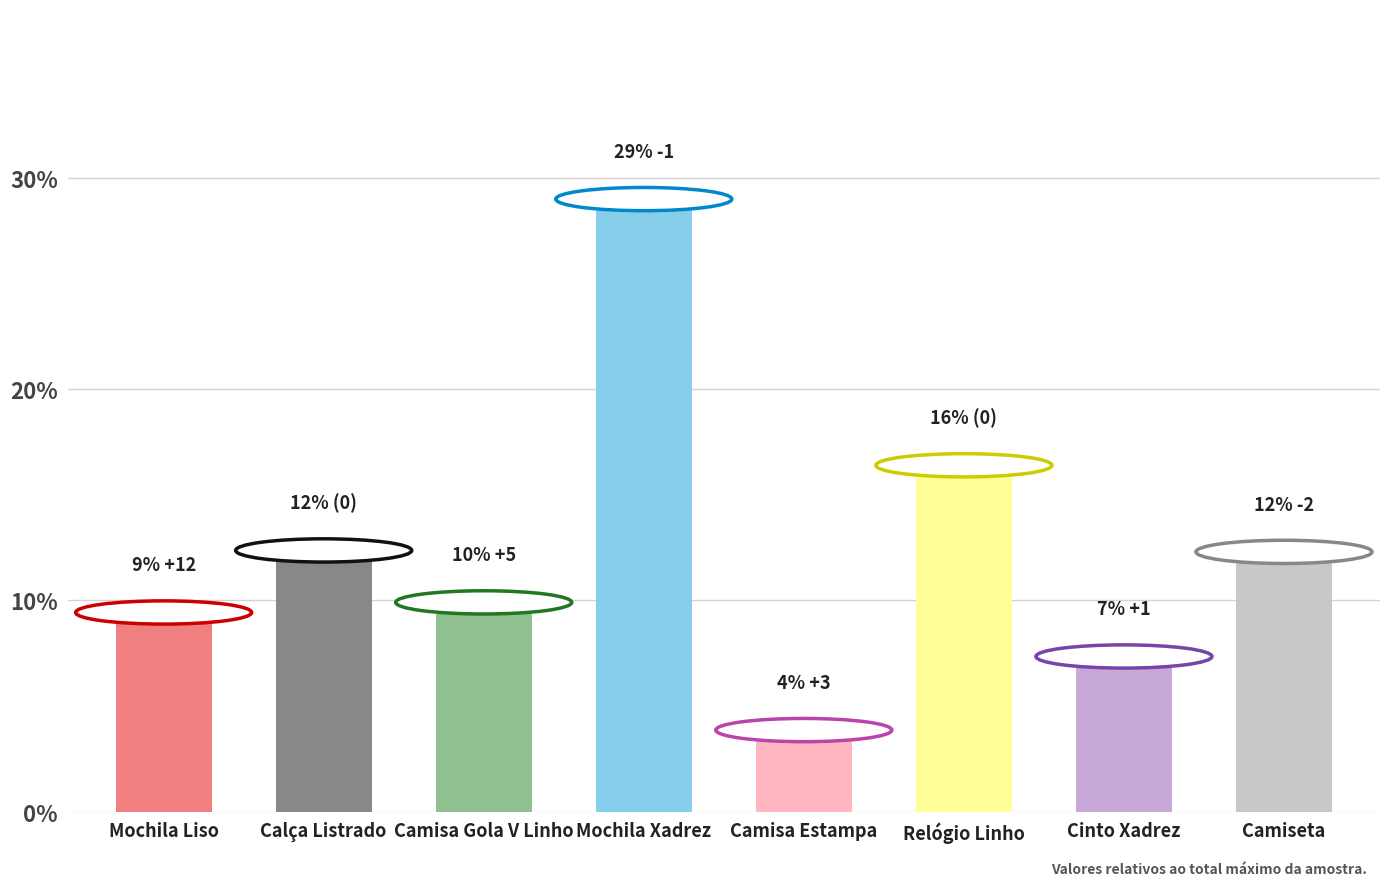

Count the number of values greater than 12.

4